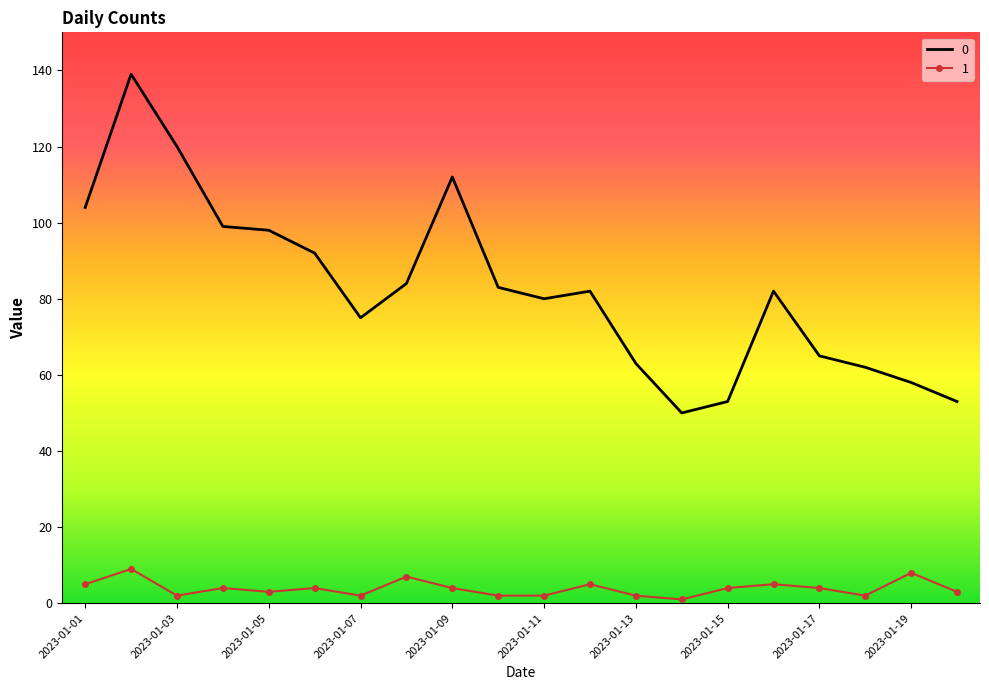

Rank the series by their maximum value, from lowest to highest.

1, 0